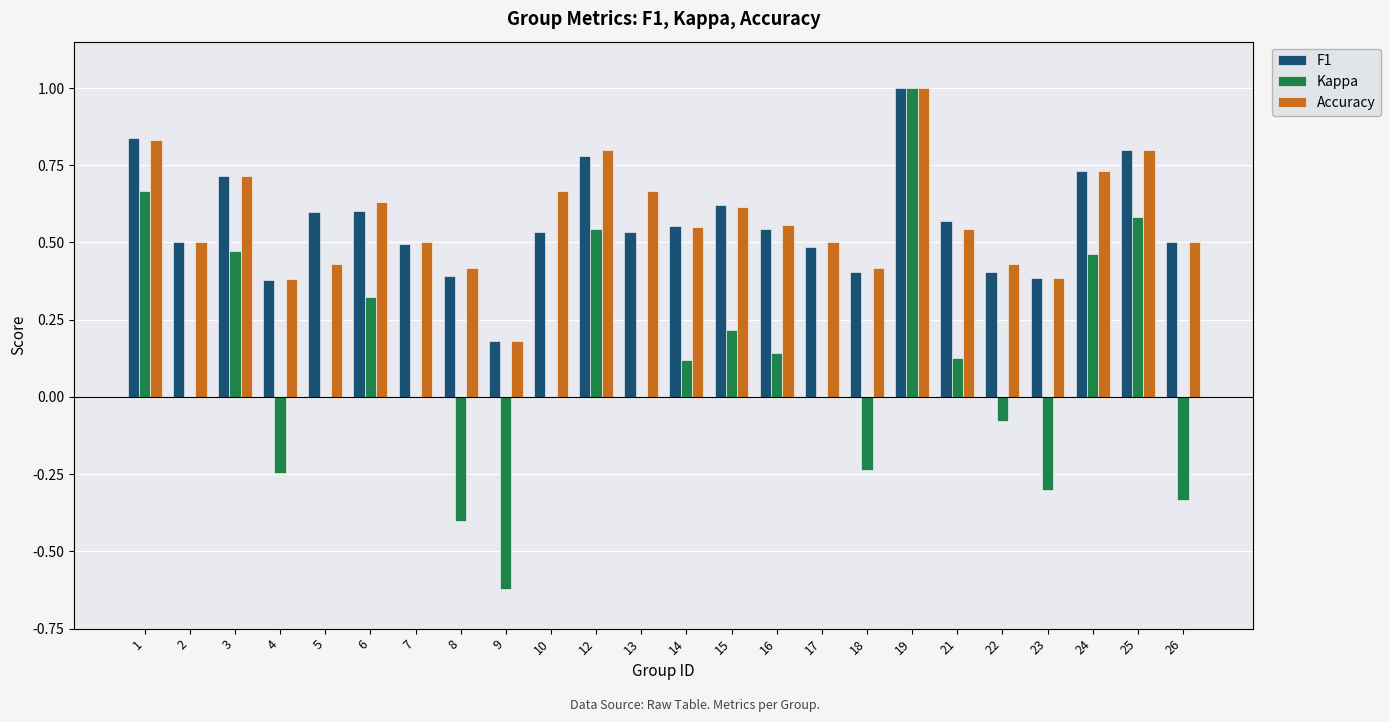

Where does the Kappa series first go above 0?

1